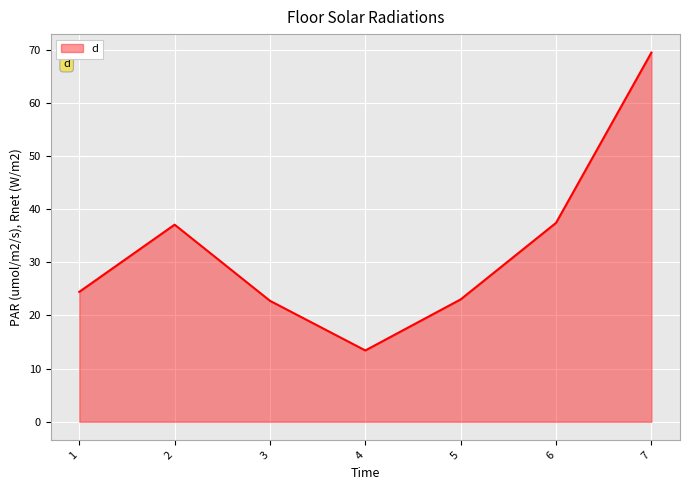

At which category does the chart reach its peak across all series?

7